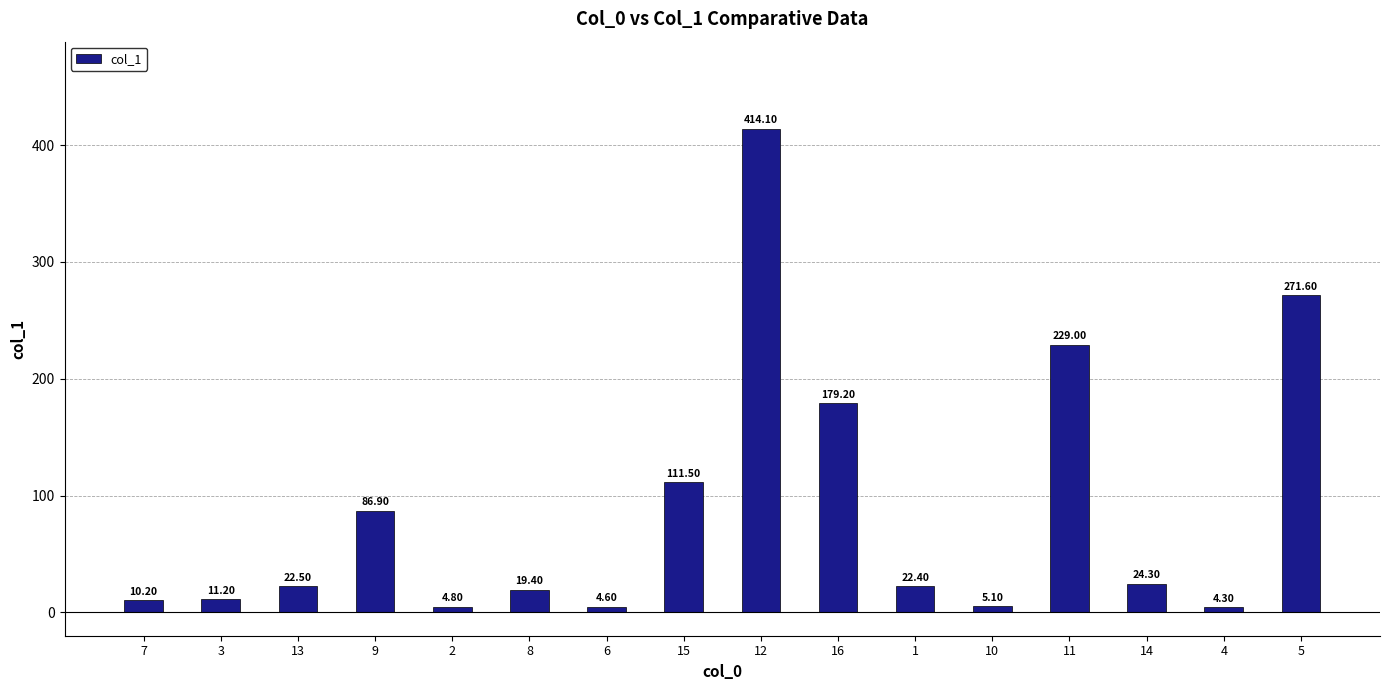

What is the difference between the second highest and minimum values?

267.3